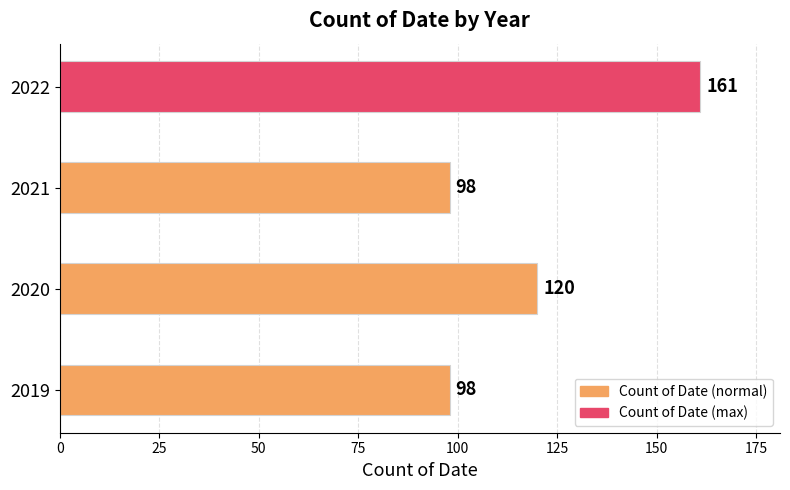

What is the sum of the values at 2021 and 2022?

259